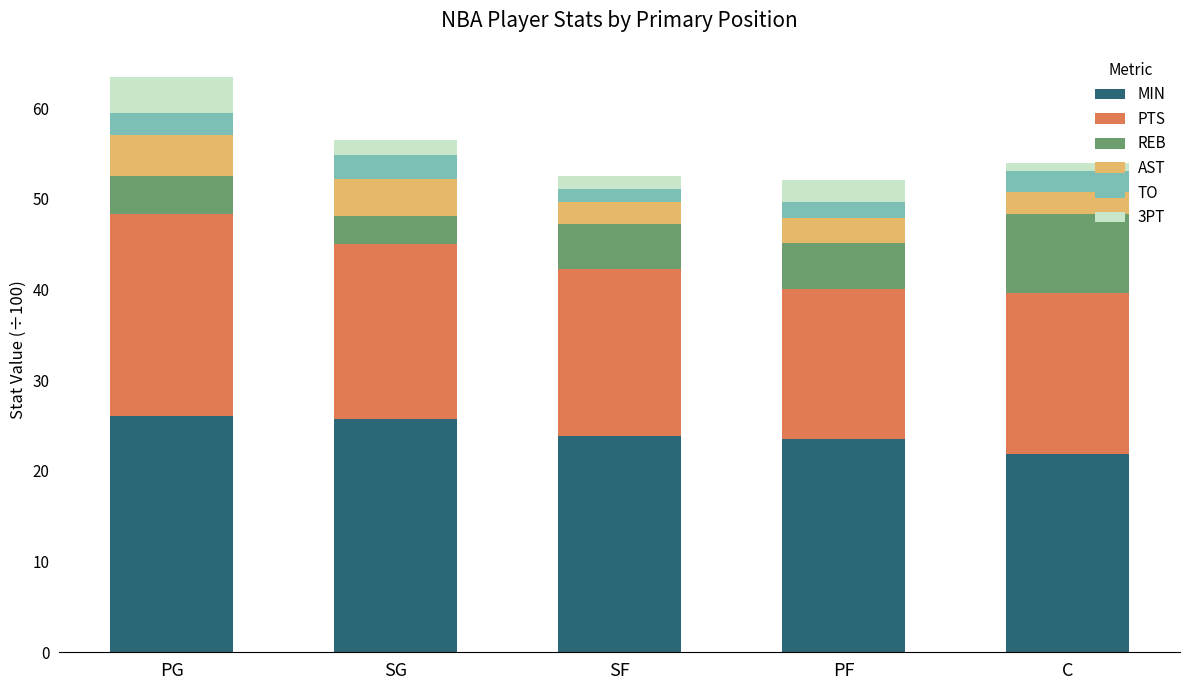

Reading right to left, what are the values for MIN?

21.9	23.6	23.9	25.7	26.1